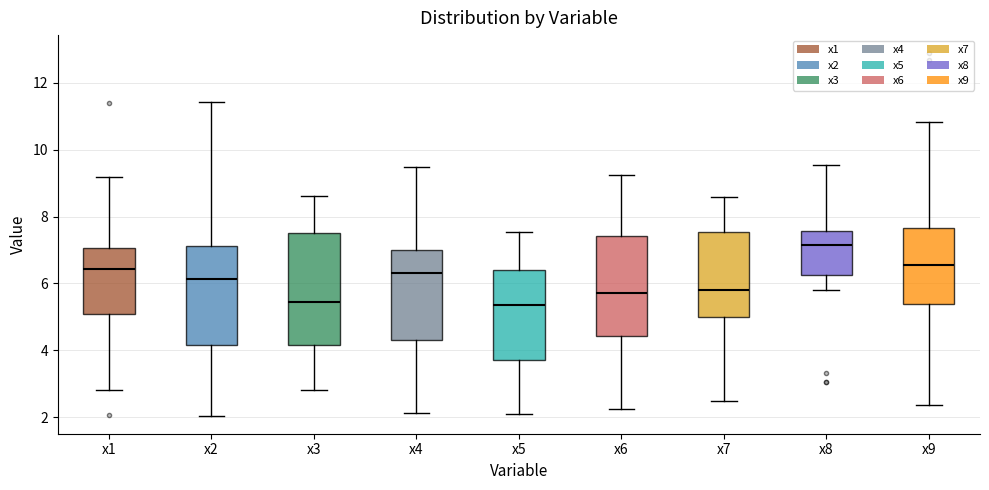

Where does the median line of the box for x6 sit on the y-axis? The values are not printed on the chart, so give them approximately, as read against the axis.

5.8